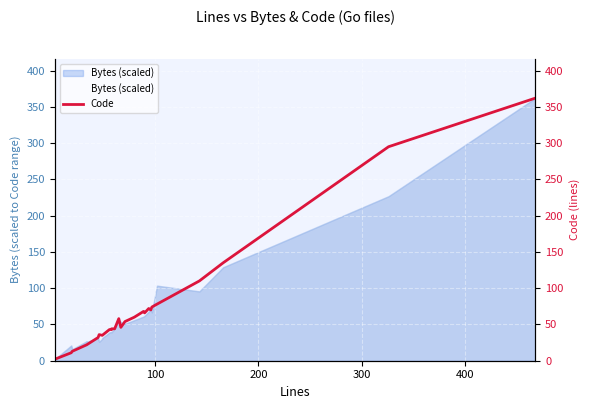

What is the value of the 28th point from the left?

135